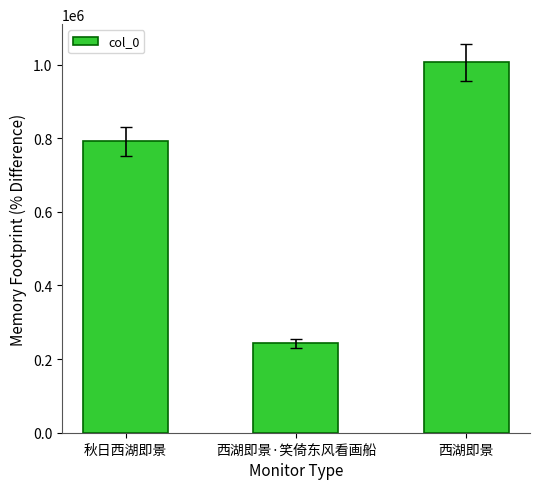

At which category does the chart reach its minimum across all series?

西湖即景·笑倚东风看画船